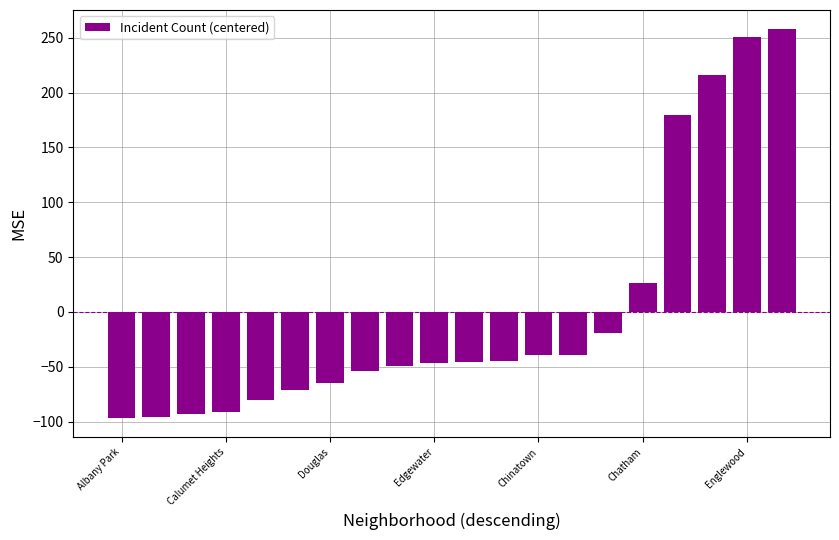

What is the difference between the second highest and minimum values?

347.0